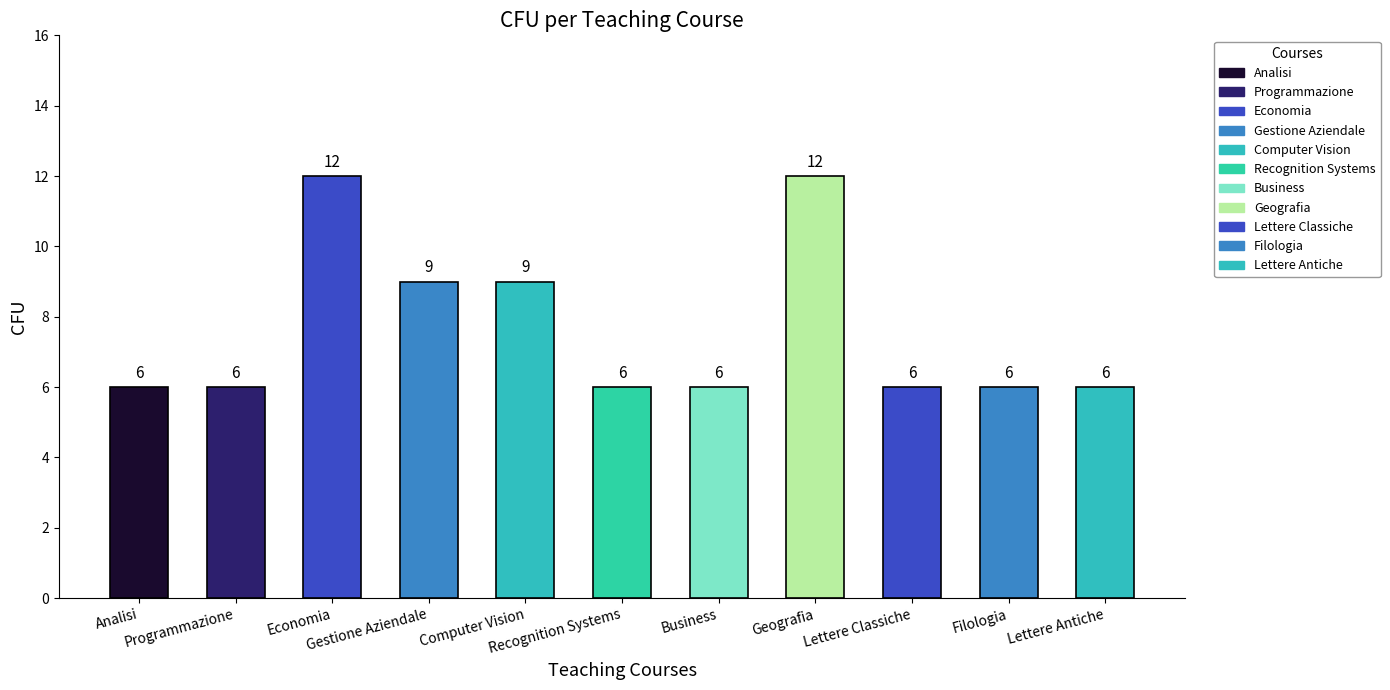

What is the difference between the second highest and minimum values?

6